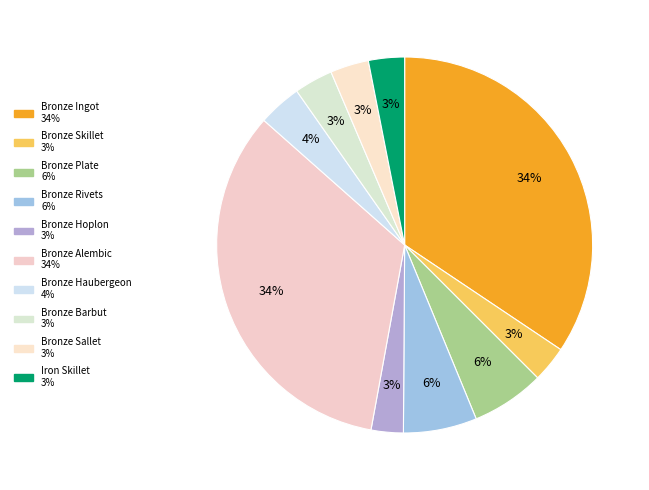

True or false: Bronze Plate accounts for 11% of the total.

False